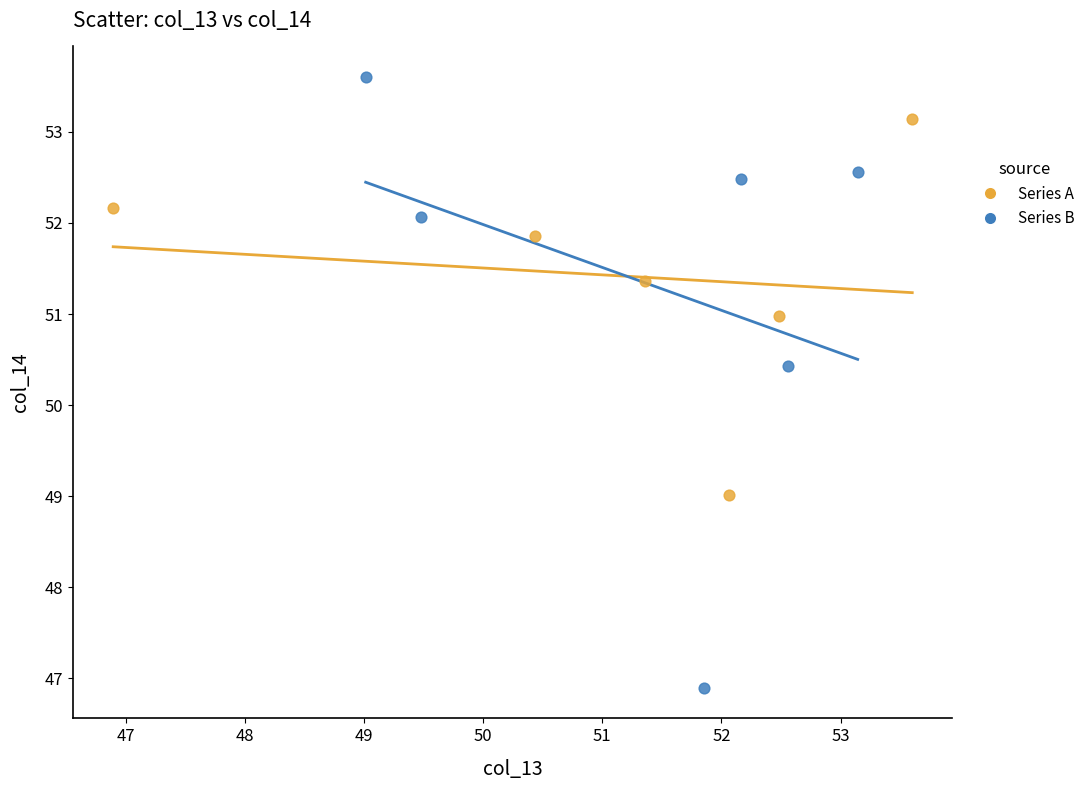

Which series reaches the minimum Y coordinate?

Series B